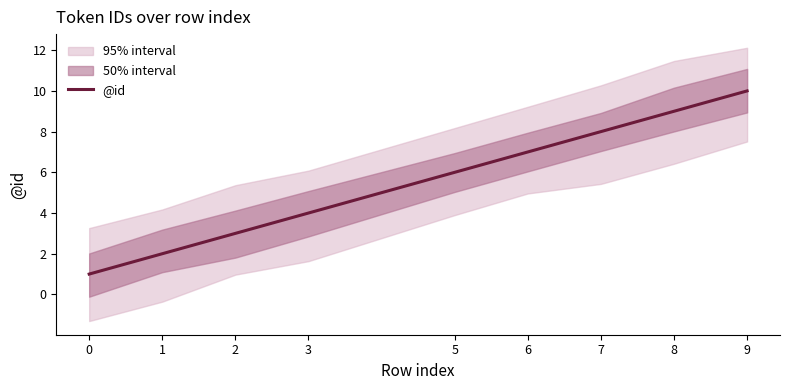

What is the sum of the values at 0 and 7?

9